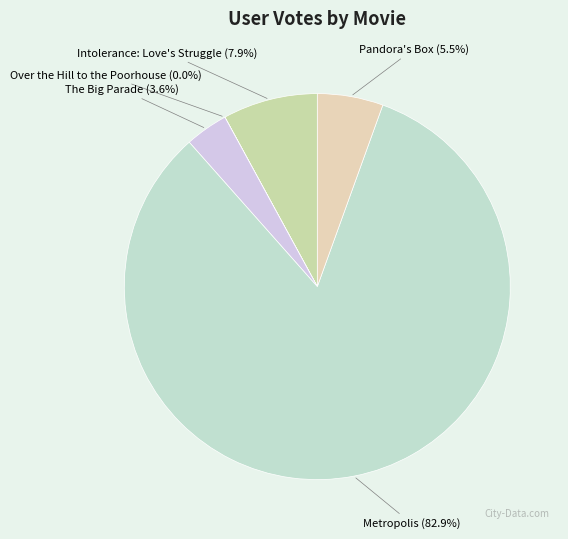

How much of the chart is everything except Intolerance: Love's Struggle?

92.1%